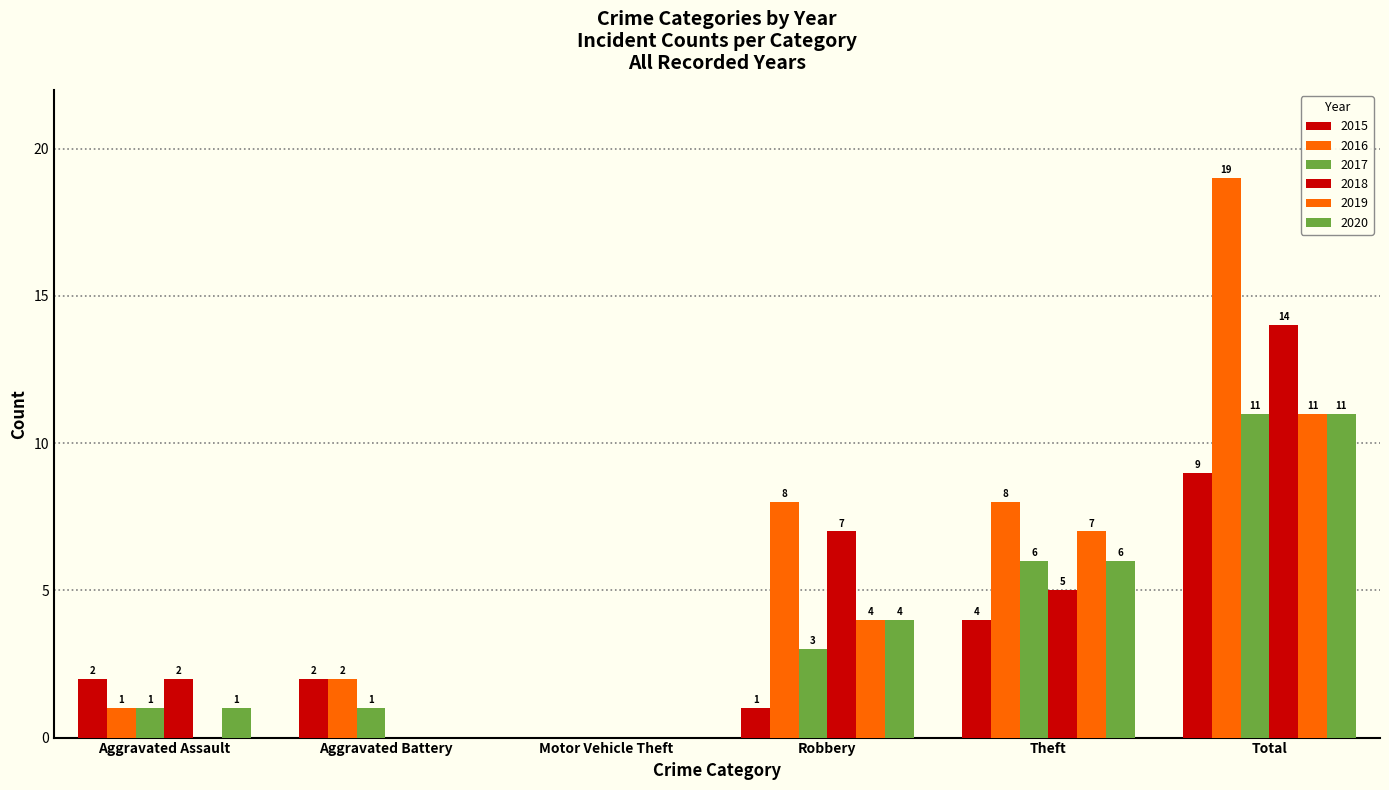

Count the number of categories in the chart.

6